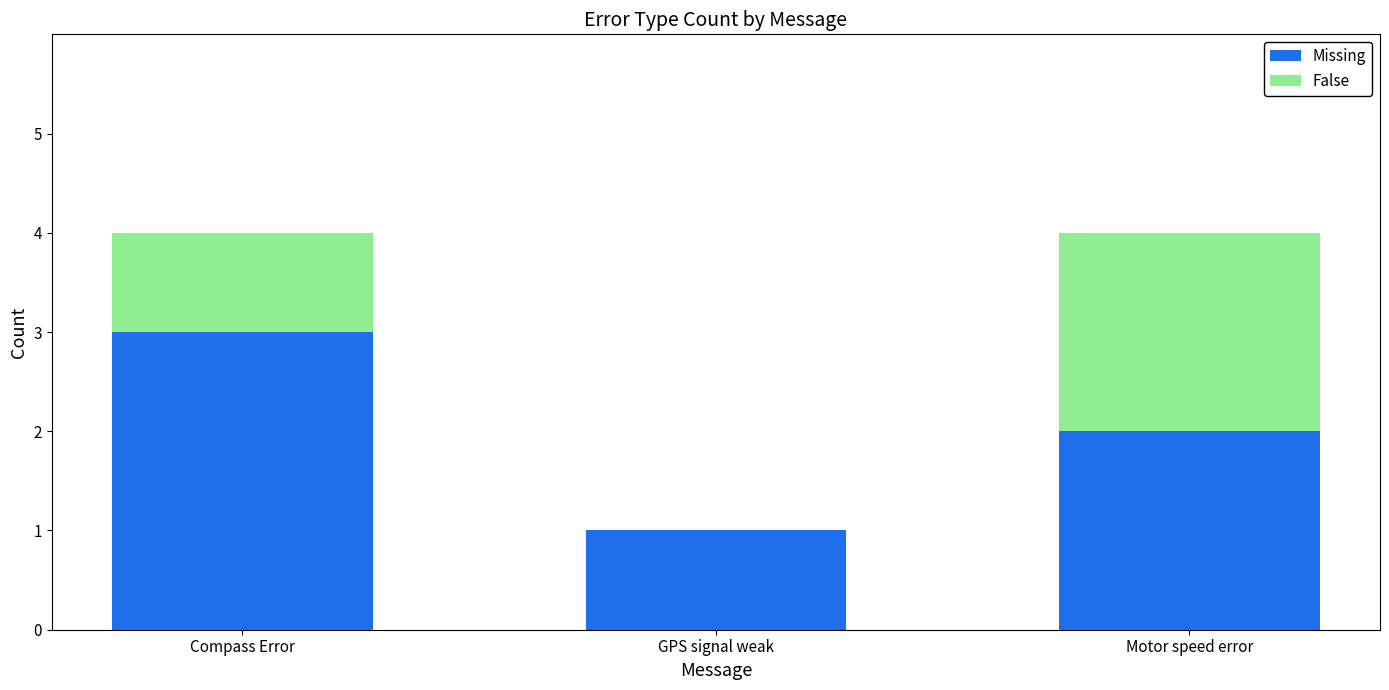

What is the sum of all Missing values?

6